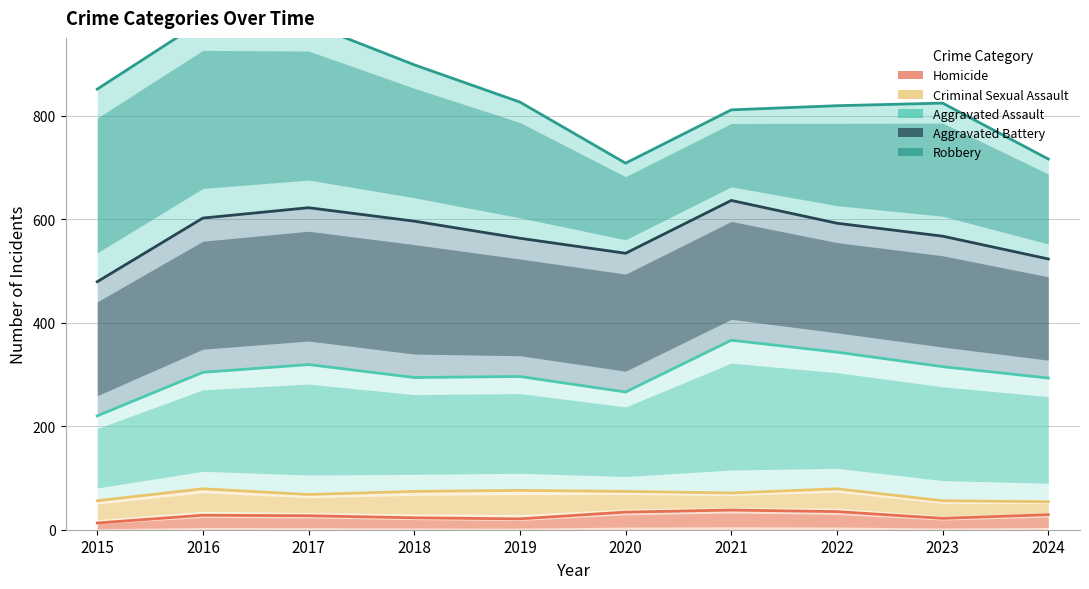

What is the difference between the Homicide values at 2015 and 2024?

16